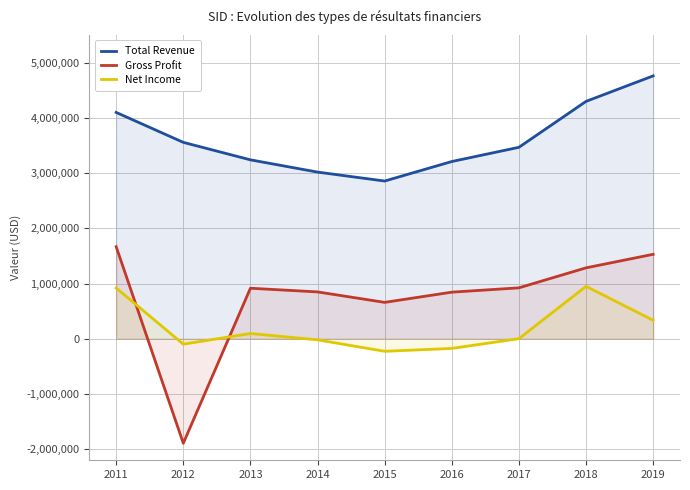

At which label is Gross Profit closest to -112600?

2015